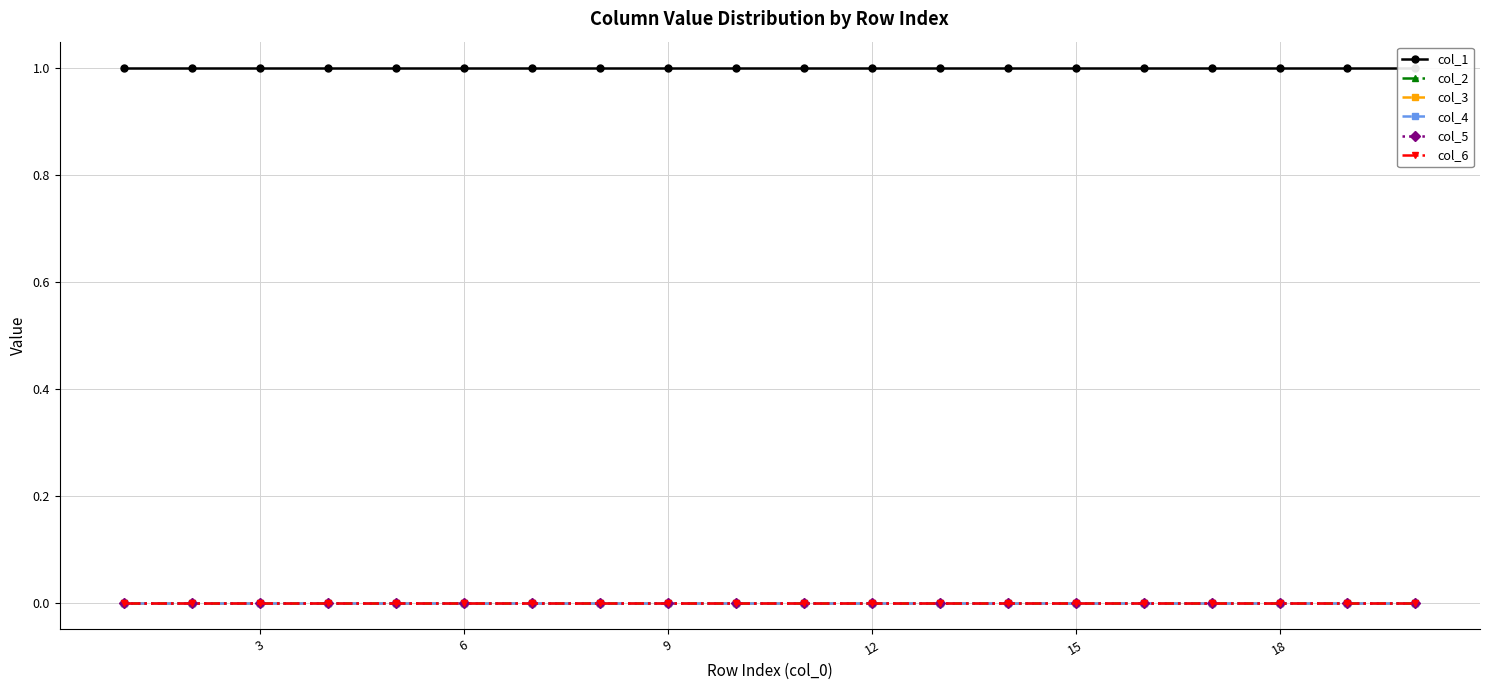

Reading left to right, transcribe all the data shown in this chart.

col_1: 1	1	1	1	1	1	1	1	1	1	1	1	1	1	1	1	1	1	1	1
col_2: 0	0	0	0	0	0	0	0	0	0	0	0	0	0	0	0	0	0	0	0
col_3: 0	0	0	0	0	0	0	0	0	0	0	0	0	0	0	0	0	0	0	0
col_4: 0	0	0	0	0	0	0	0	0	0	0	0	0	0	0	0	0	0	0	0
col_5: 0	0	0	0	0	0	0	0	0	0	0	0	0	0	0	0	0	0	0	0
col_6: 0	0	0	0	0	0	0	0	0	0	0	0	0	0	0	0	0	0	0	0